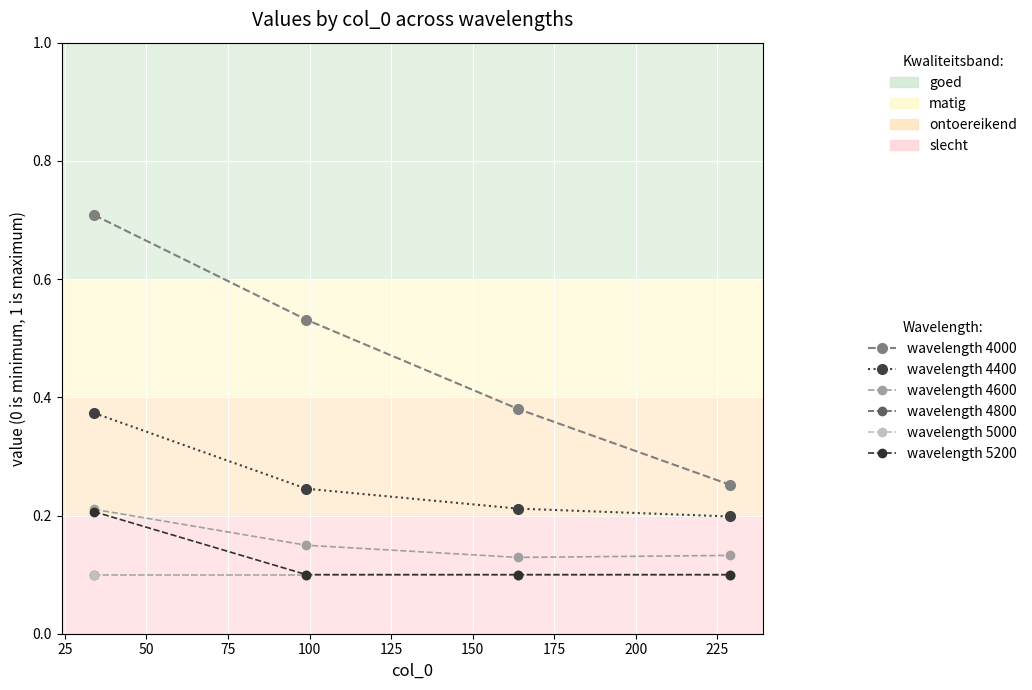

Does the chart display data point markers on the line(s)?

Yes